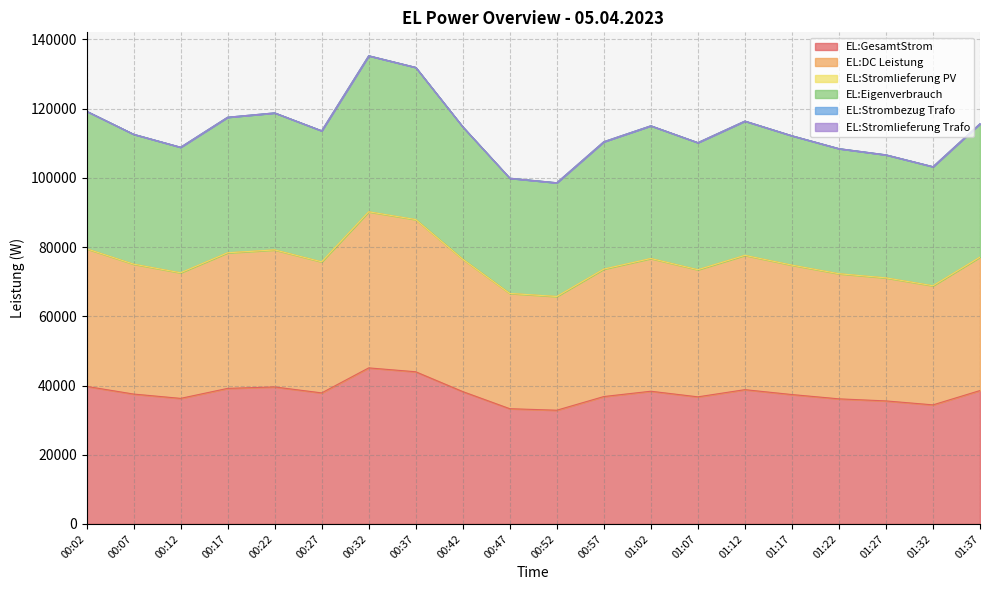

The EL:DC Leistung series shows 79514 at 00:02. True or false?

True